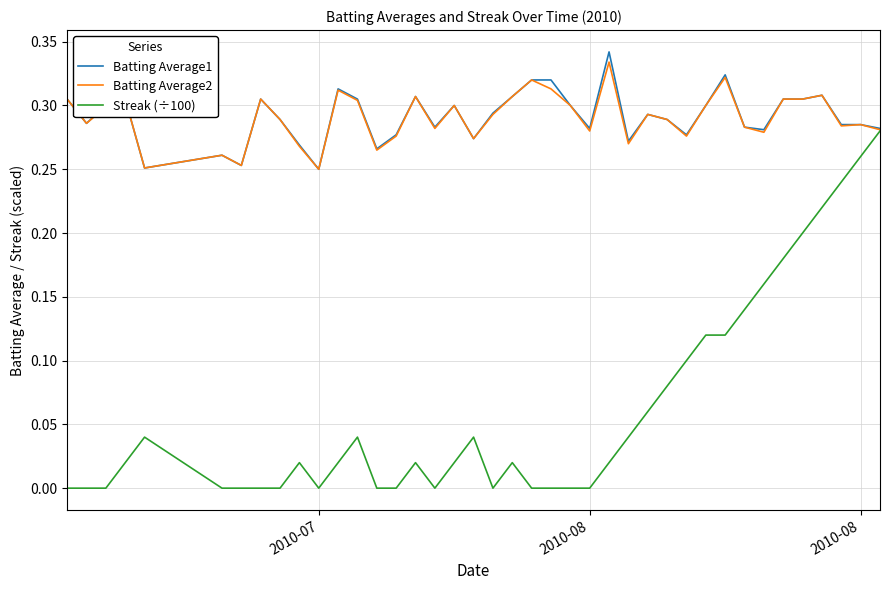

Which series has the largest range (max minus min)?

Streak (÷100)